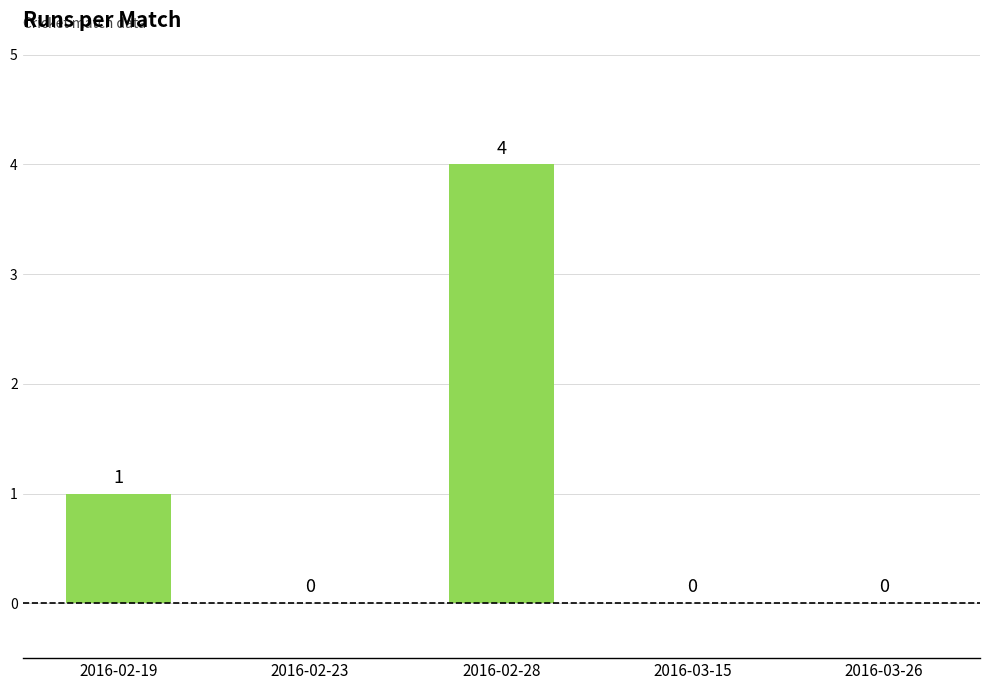

Reading left to right, extract all data points from this chart.

2016-02-19=1	2016-02-23=0	2016-02-28=4	2016-03-15=0	2016-03-26=0